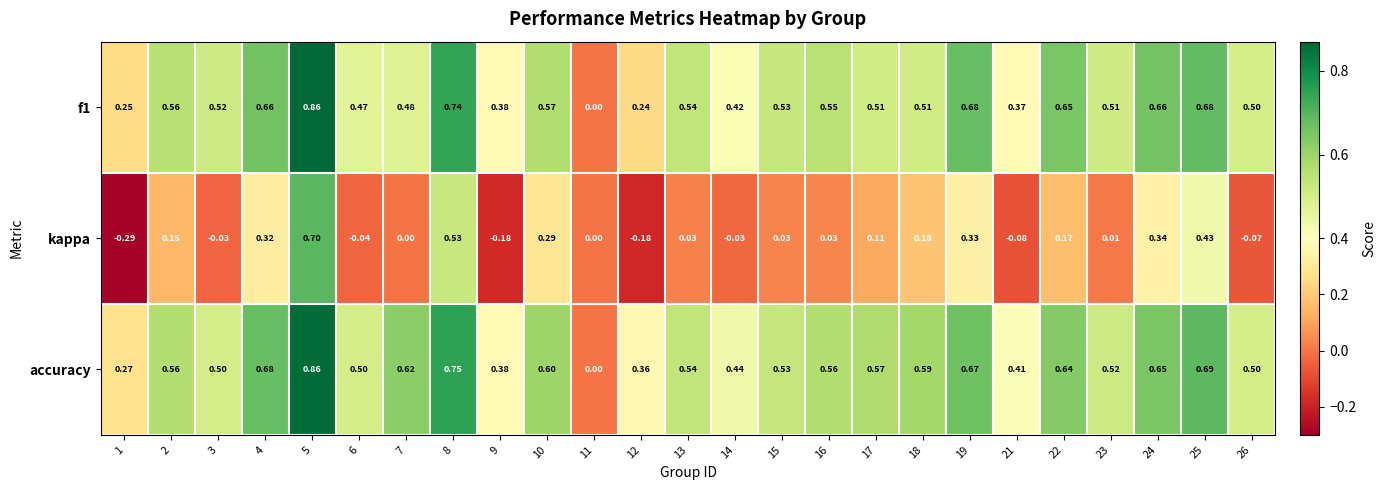

Which series has the largest range (max minus min)?

kappa